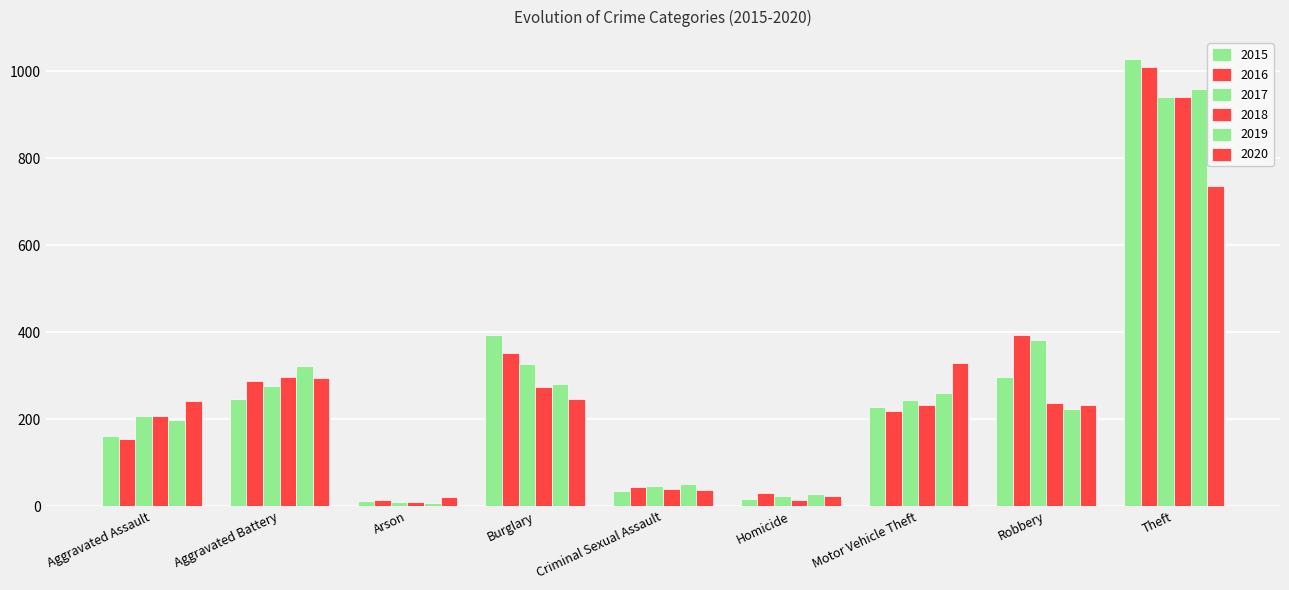

At which category is the sum across all series the highest?

Theft